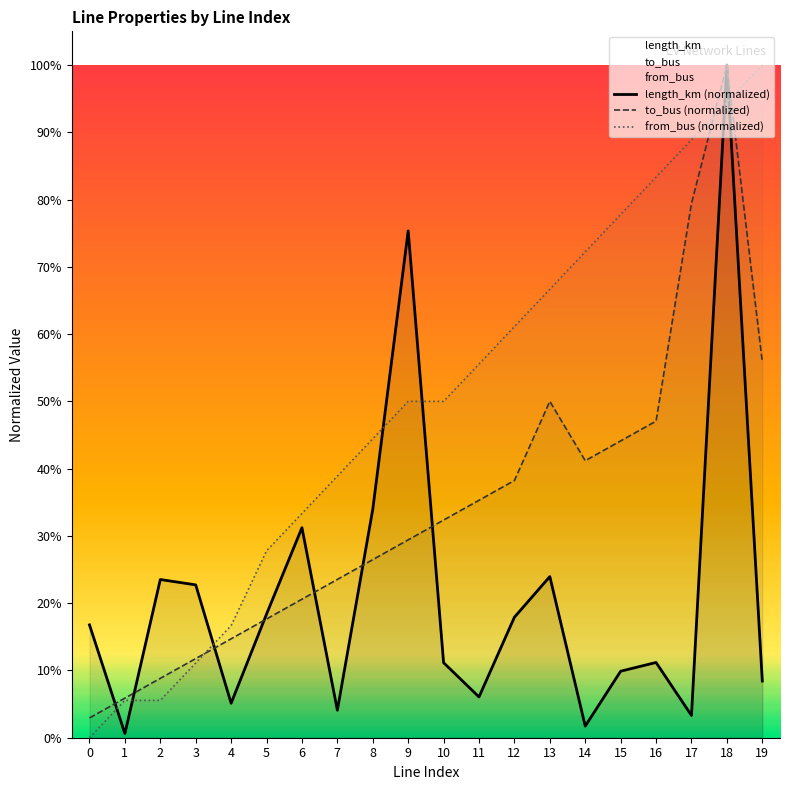

Rank the series by their maximum value, from lowest to highest.

length_km, to_bus, from_bus